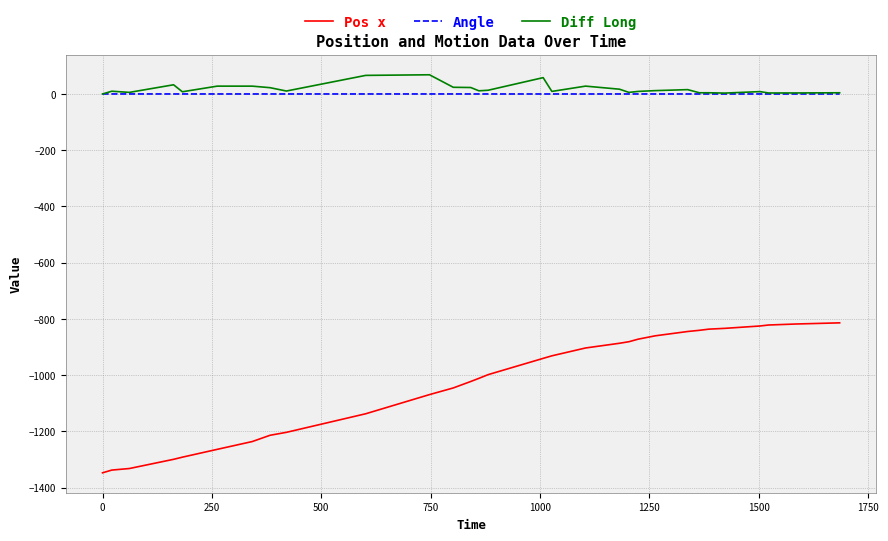

List the series in order of their peak value, highest first.

Diff Long, Angle, Pos x